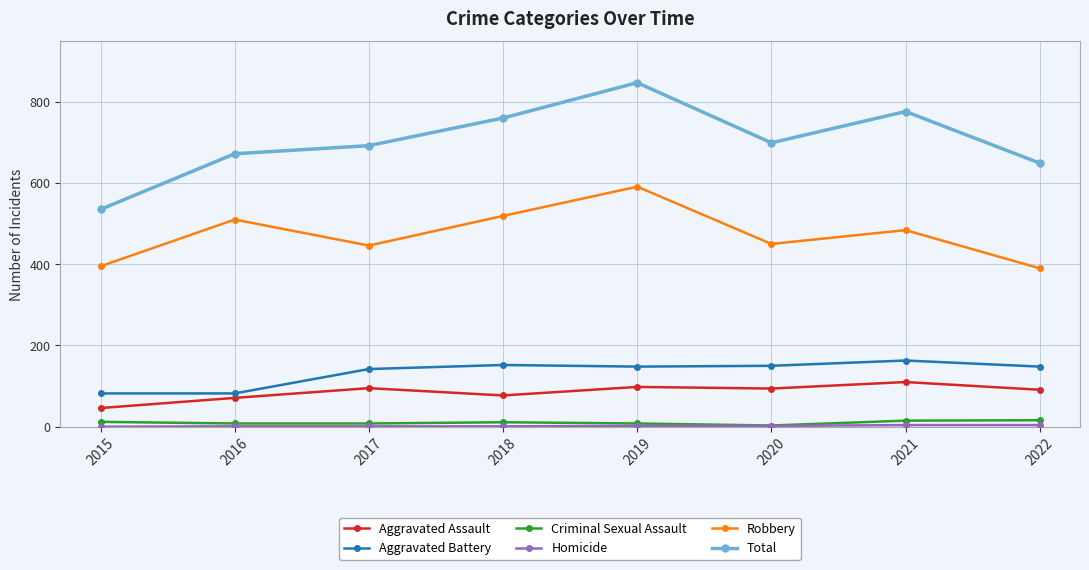

What is the value of the Criminal Sexual Assault point at the 6th from the left?

3